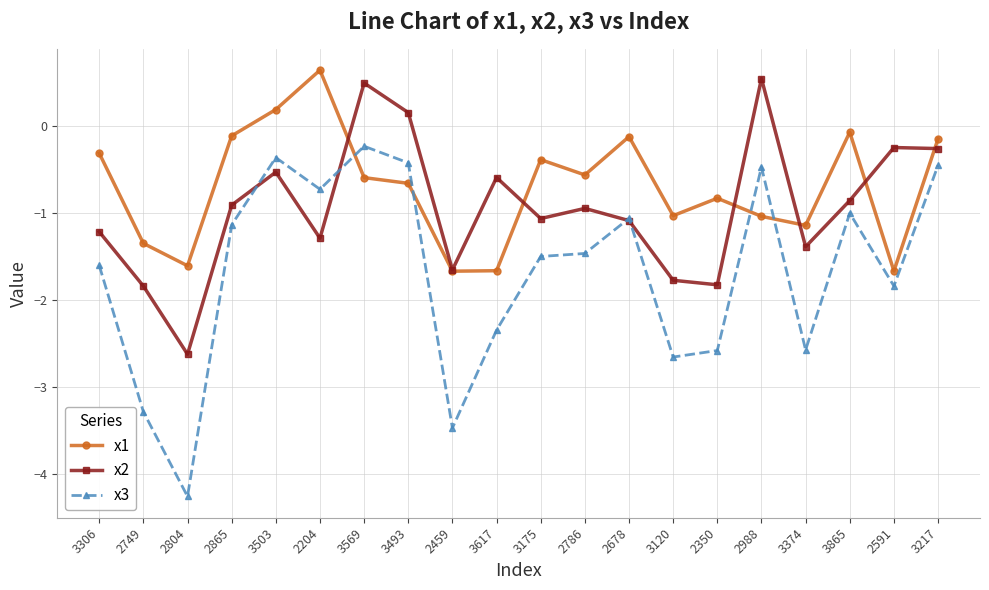

Is it true that x3 equals -2.6 at 3374?

True